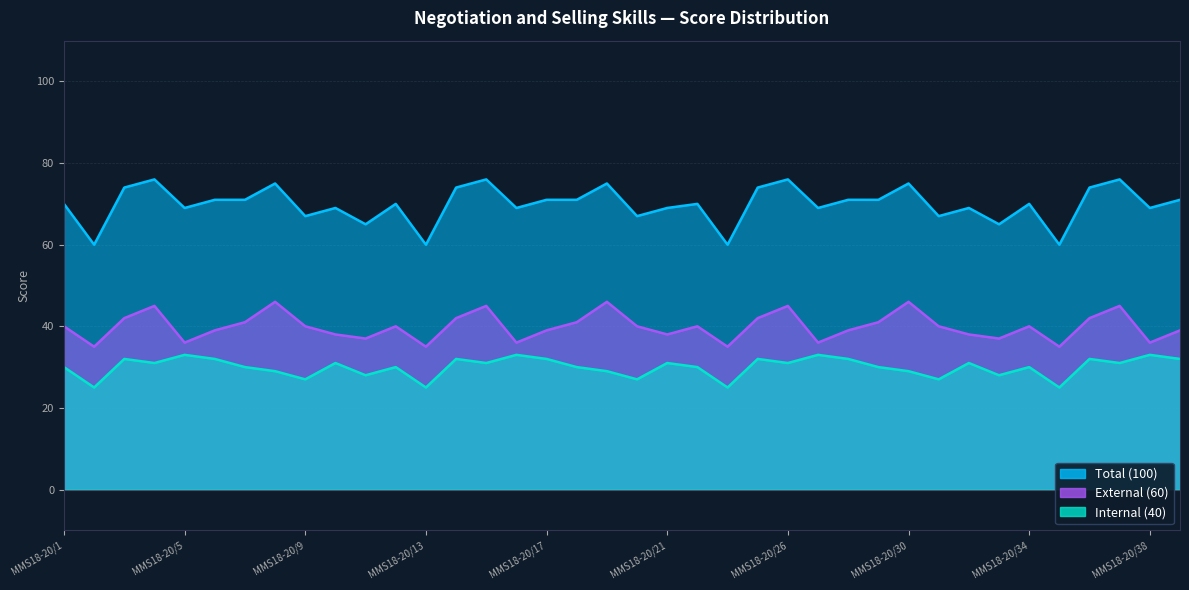

The value of Internal (40) at MMS18-20/23 is 30. True or false?

True